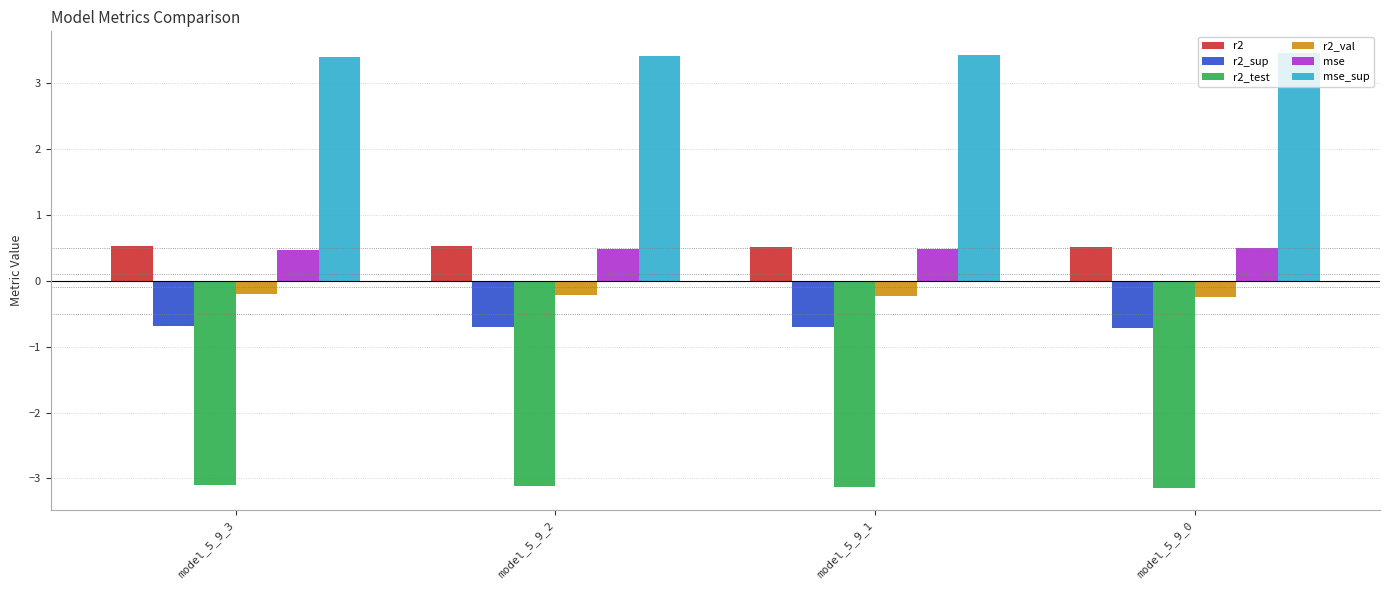

Is it true that r2_test equals -1.9 at model_5_9_3?

False